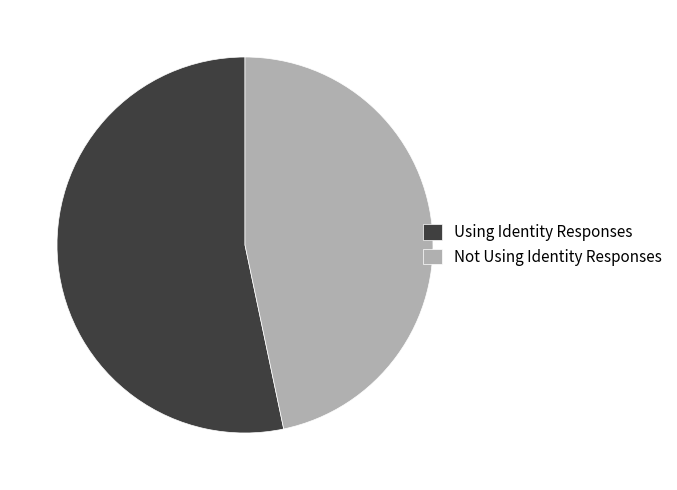

The Not Using Identity Responses slice represents 33% of the pie. True or false?

False